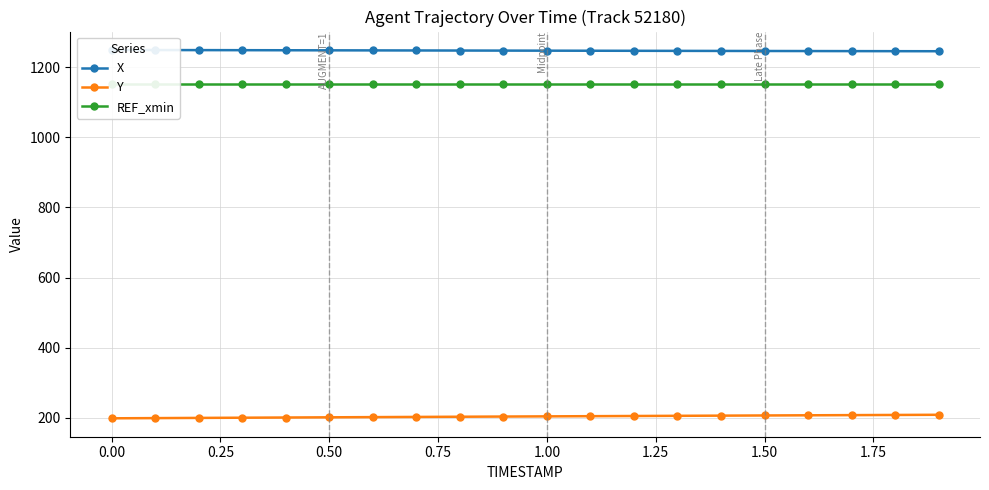

List the series in order of their peak value, lowest first.

Y, REF_xmin, X